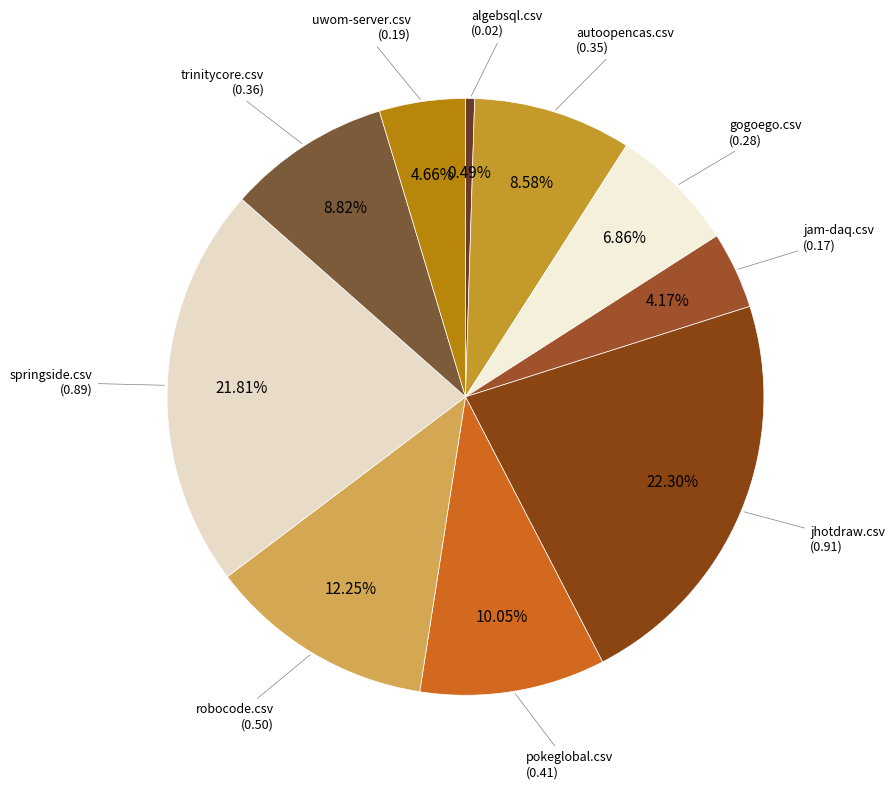

How many segments does this pie chart have?

10